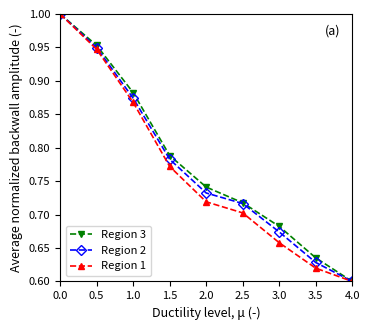

What is the difference between the maximum and minimum values in the Region 3 series?

0.4